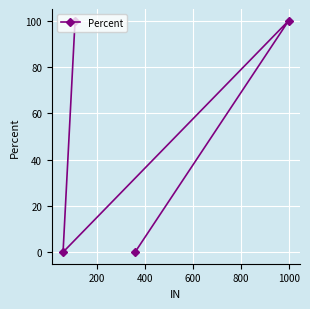

What is the maximum value shown in the chart?

100